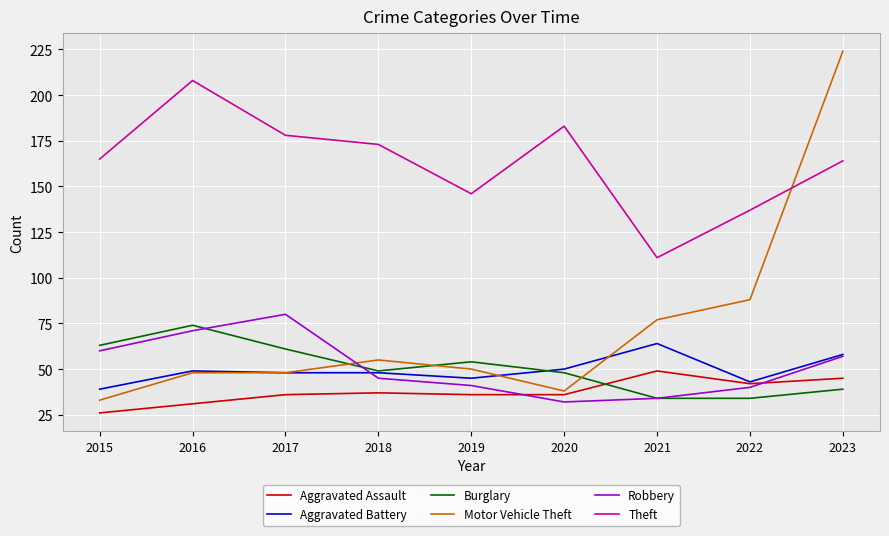

At which category is the sum across all series the highest?

2023